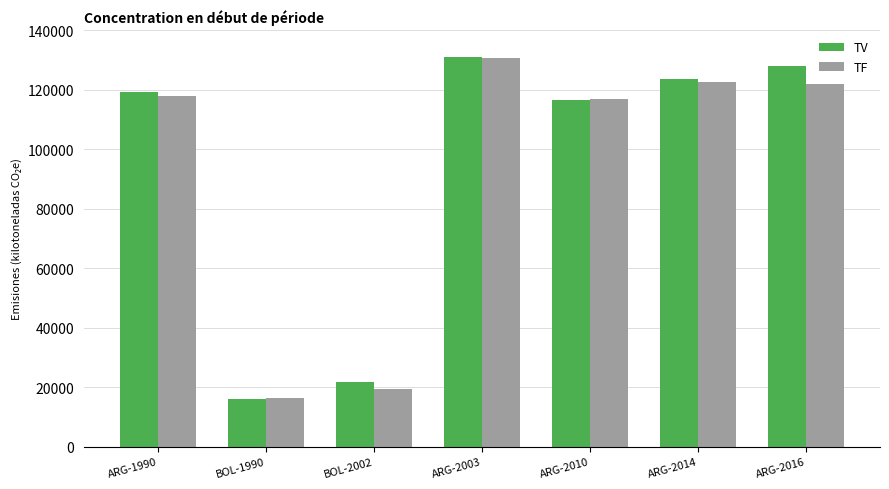

Reading left to right, extract all data points from this chart.

TV: ARG-1990=119140	BOL-1990=16170	BOL-2002=21590	ARG-2003=130850	ARG-2010=116460	ARG-2014=123750	ARG-2016=128040
TF: ARG-1990=117910	BOL-1990=16450	BOL-2002=19530	ARG-2003=130600	ARG-2010=116800	ARG-2014=122640	ARG-2016=121830